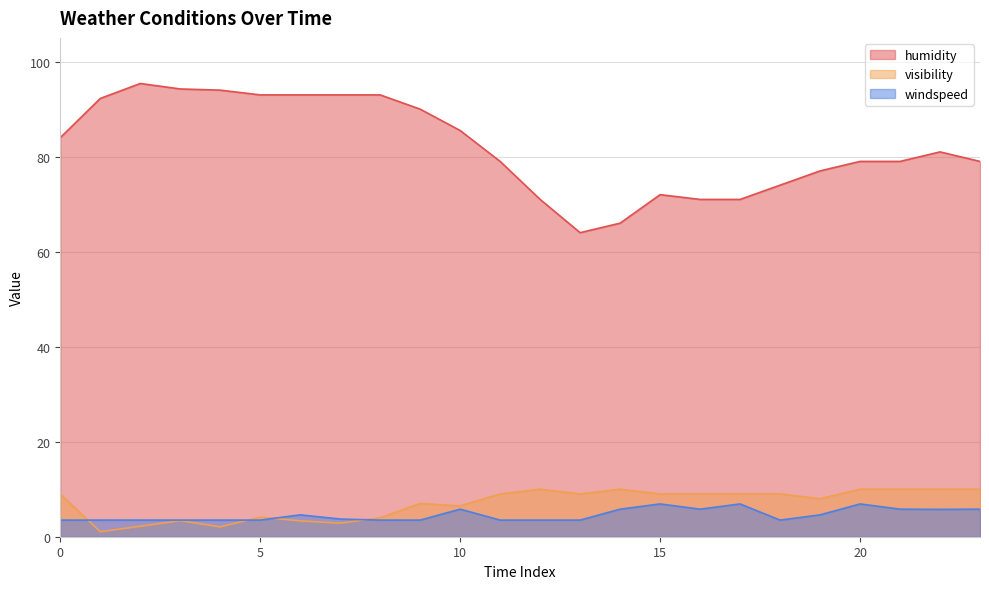

Reading left to right, extract all data points from this chart.

humidity: 0=84.0	1=92.2	2=95.4	3=94.2	4=94.0	5=93.0	6=93.0	7=93.0	8=93.0	9=90.0	10=85.5	11=79.0	12=71.0	13=64.0	14=66.0	15=72.0	16=71.0	17=71.0	18=74.0	19=77.0	20=79.0	21=79.0	22=81.0	23=79.0
visibility: 0=9.0	1=1.1	2=2.2	3=3.4	4=2.1	5=4.1	6=3.3	7=2.9	8=4.0	9=7.0	10=6.5	11=9.0	12=10.0	13=9.0	14=10.0	15=9.0	16=9.0	17=9.0	18=9.0	19=8.0	20=10.0	21=10.0	22=10.0	23=10.0
windspeed: 0=3.5	1=3.5	2=3.5	3=3.5	4=3.5	5=3.5	6=4.6	7=3.7	8=3.5	9=3.5	10=5.8	11=3.5	12=3.5	13=3.5	14=5.8	15=6.9	16=5.8	17=6.9	18=3.5	19=4.6	20=6.9	21=5.8	22=5.8	23=5.8